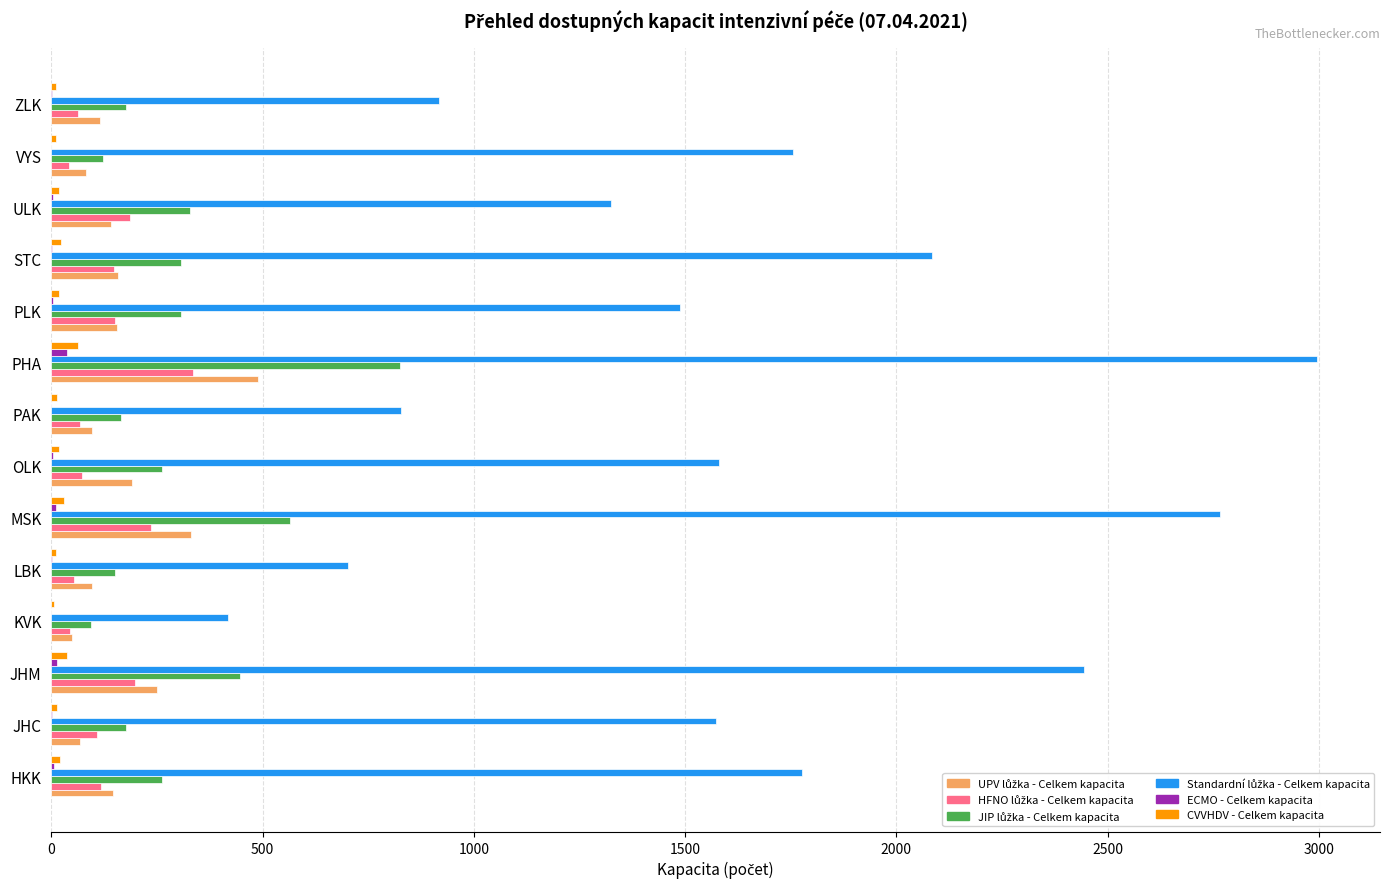

Which label corresponds to the largest value in the chart?

PHA